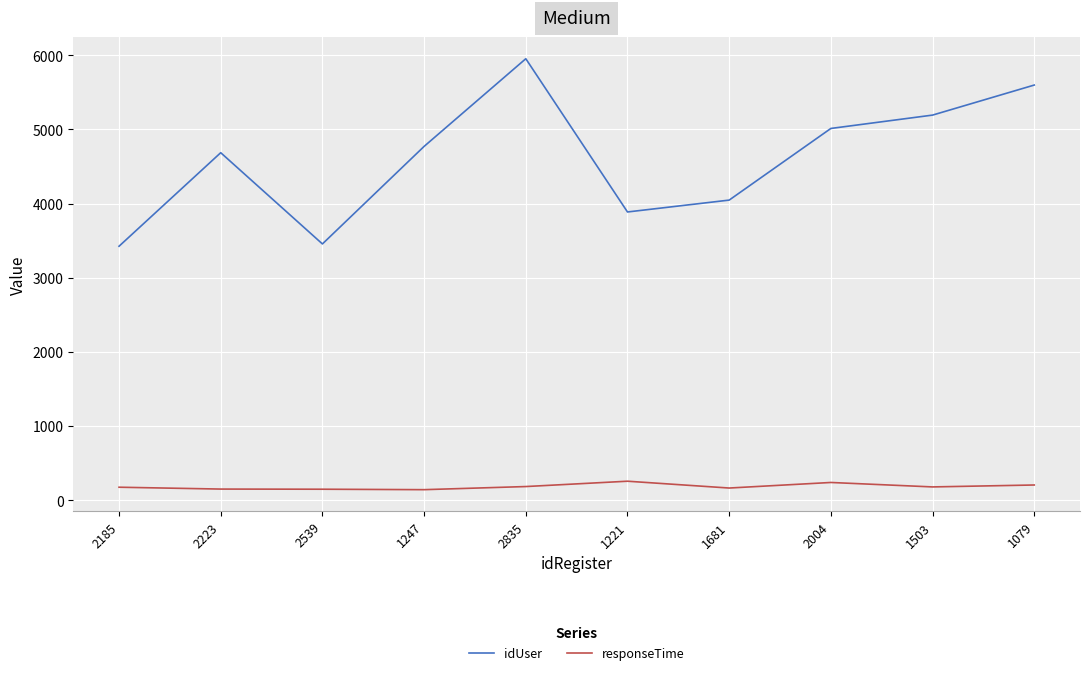

The value of idUser at 2004 is 3234. True or false?

False